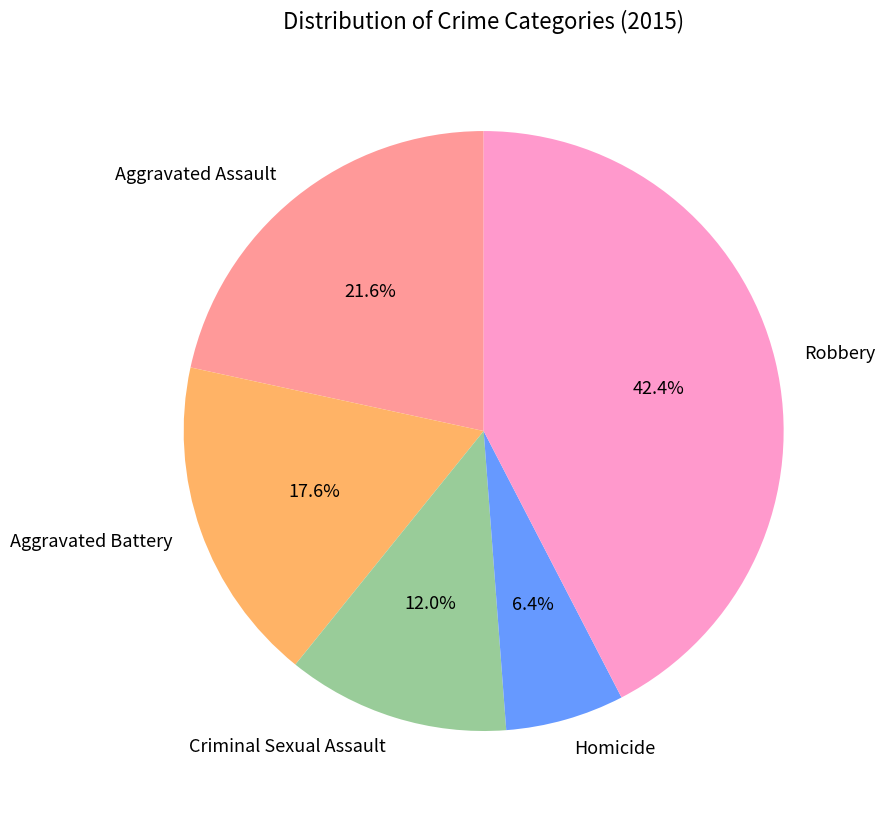

What portion of the pie excludes Aggravated Battery?

82.4%